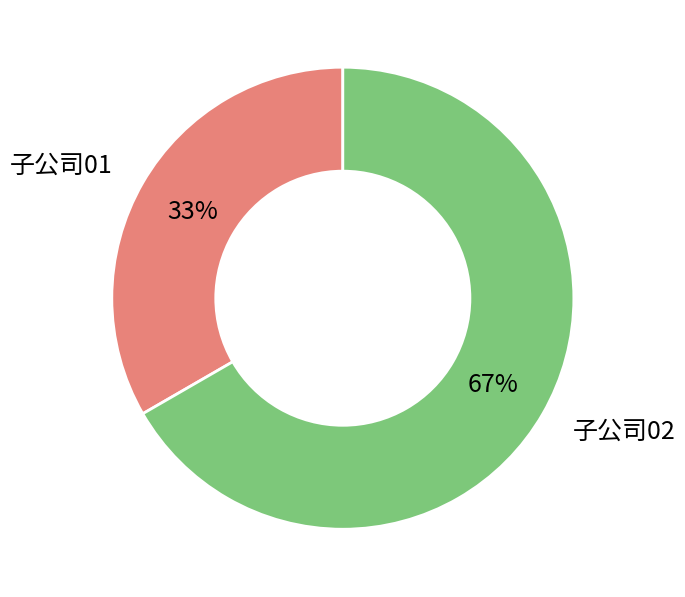

How many segments does this pie chart have?

2